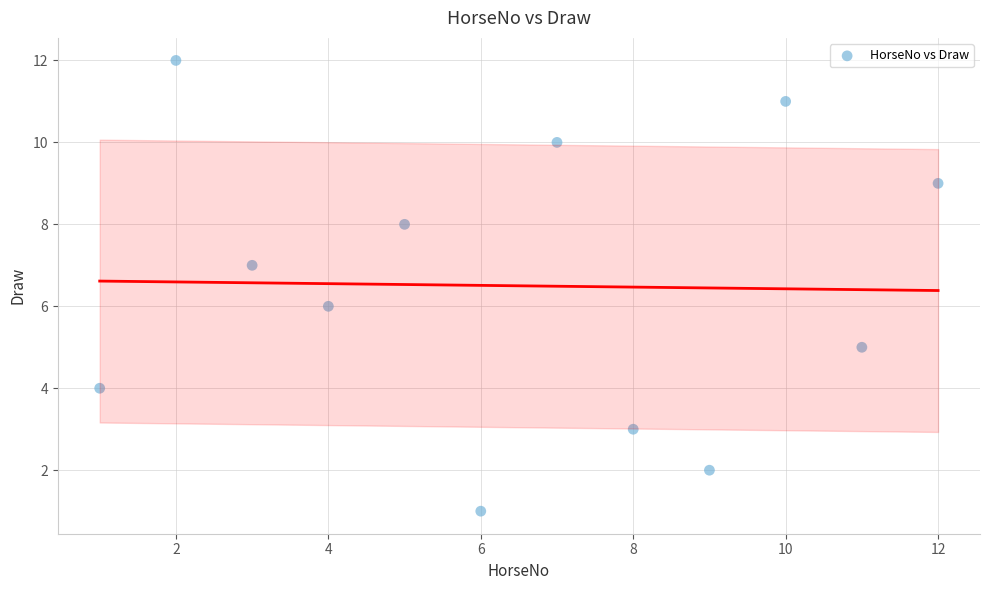

What is the range of Y values (max minus min)?

11